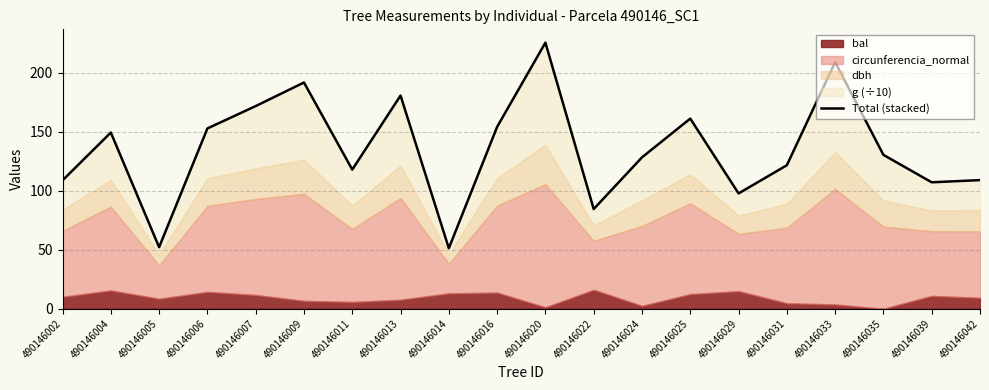

The value at 490146013 is 180.5. True or false?

True